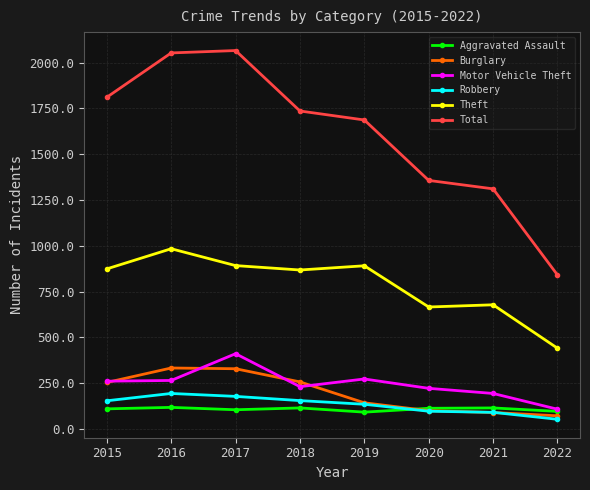

Which series has the largest total across all categories?

Total